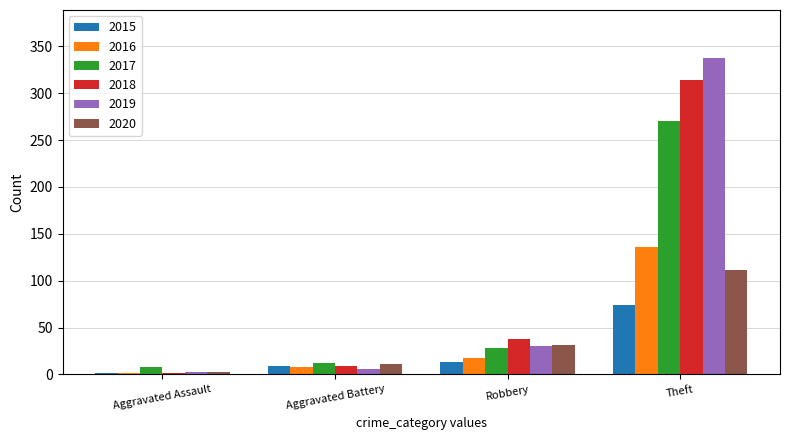

Which series has the largest range (max minus min)?

2019